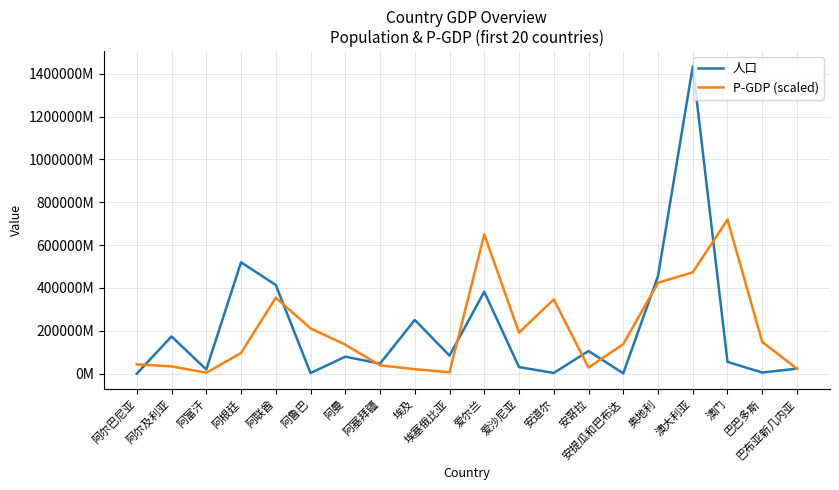

True or false: 人口 and P-GDP (scaled) intersect in this chart.

True